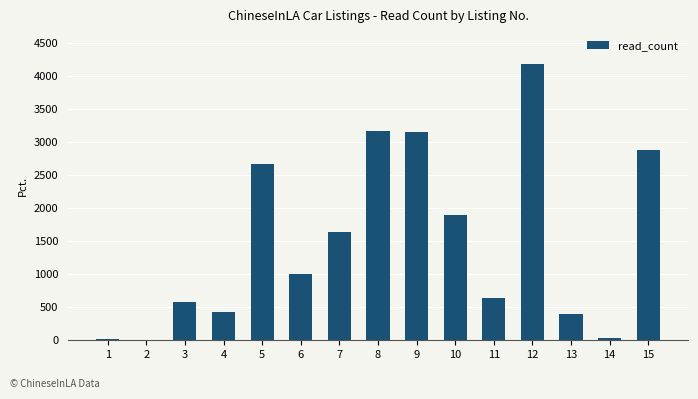

The value at 6 is 1007. True or false?

True